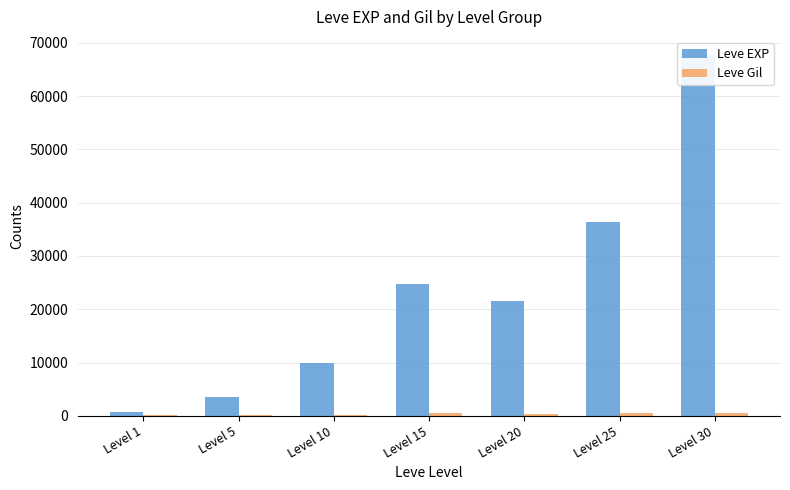

How many groups of bars are there?

7